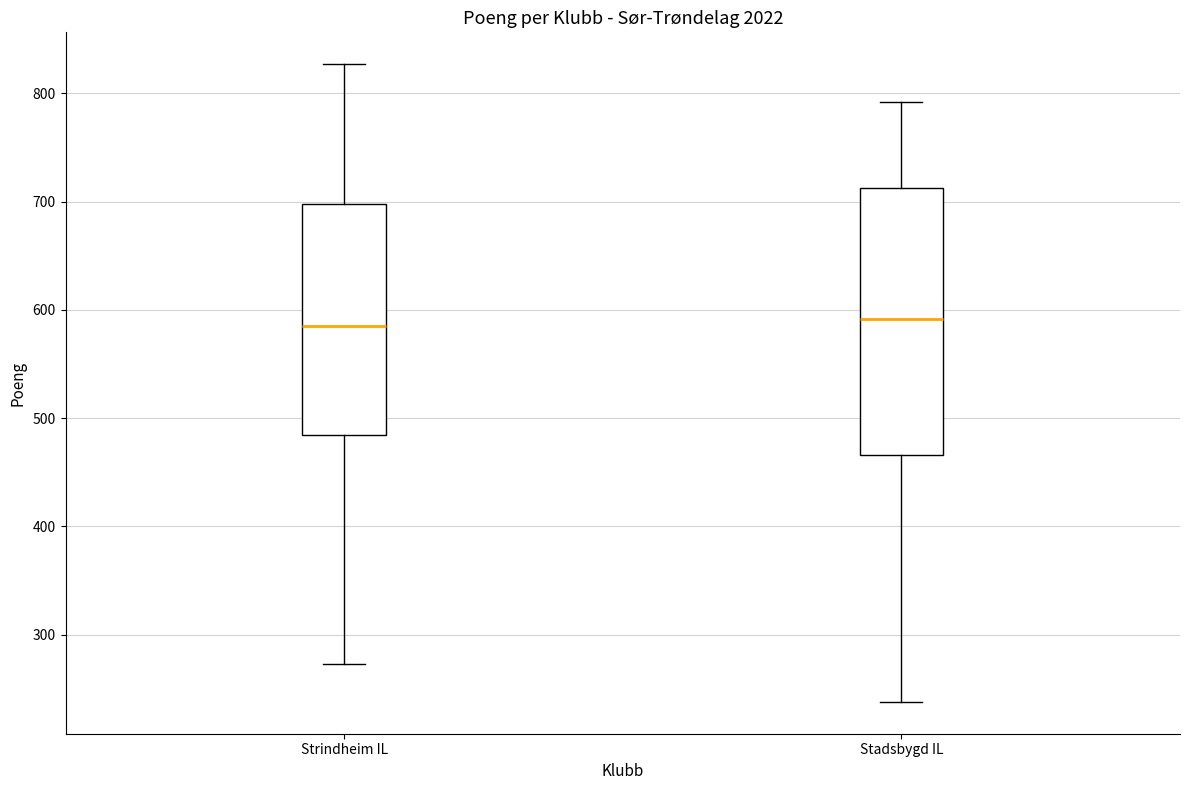

Which box is the tallest, from its lower edge to its upper edge?

Stadsbygd IL